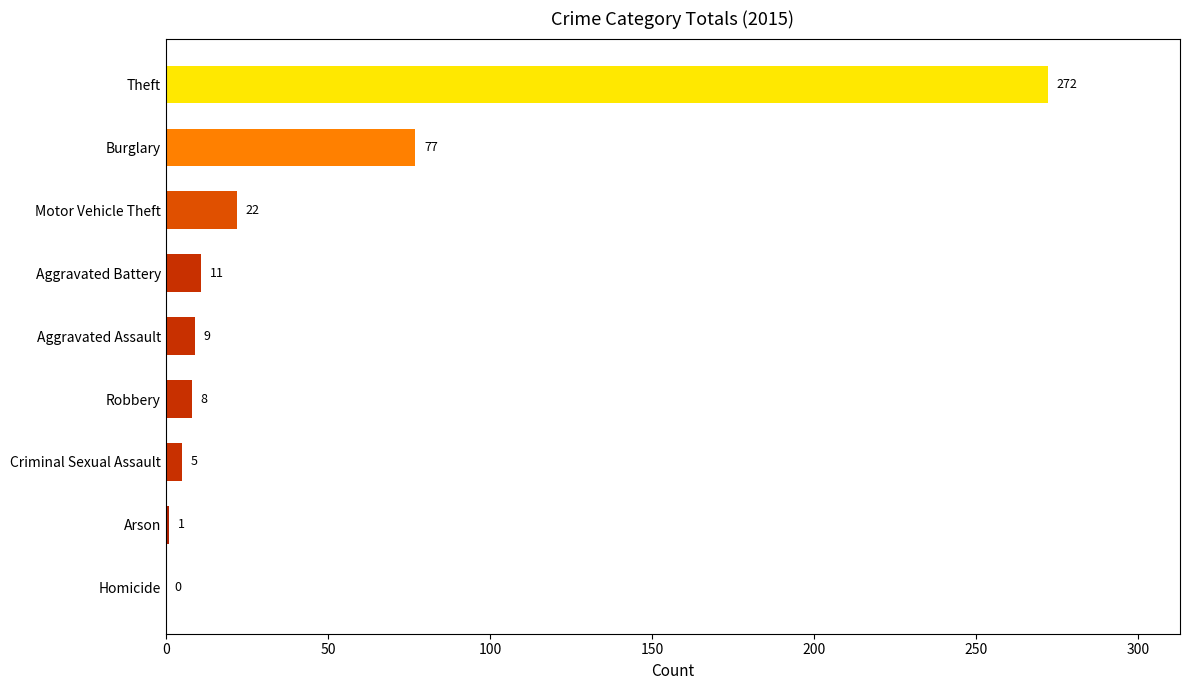

True or false: the data shows 272 at Theft.

True